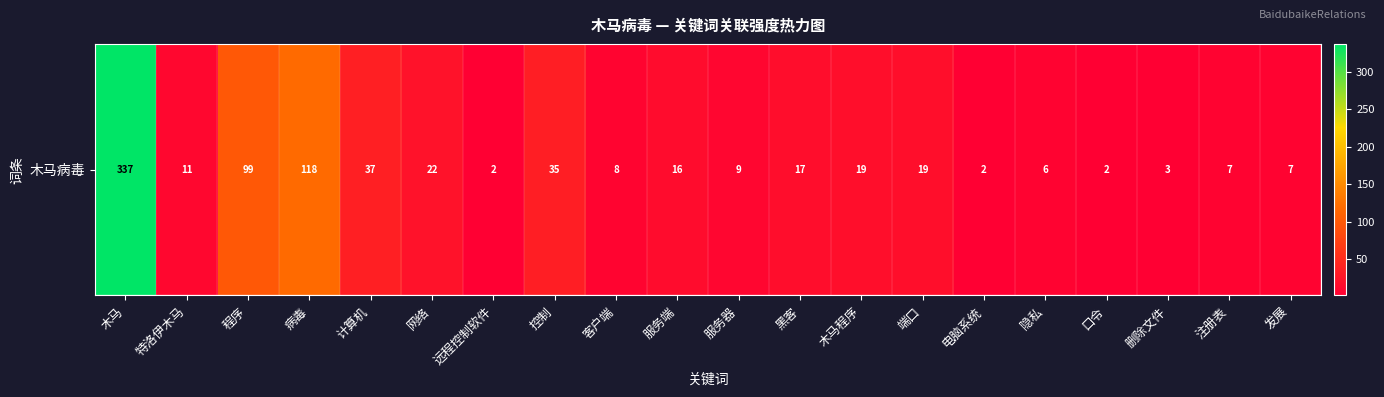

Between 服务器 and 发展, which is larger?

服务器